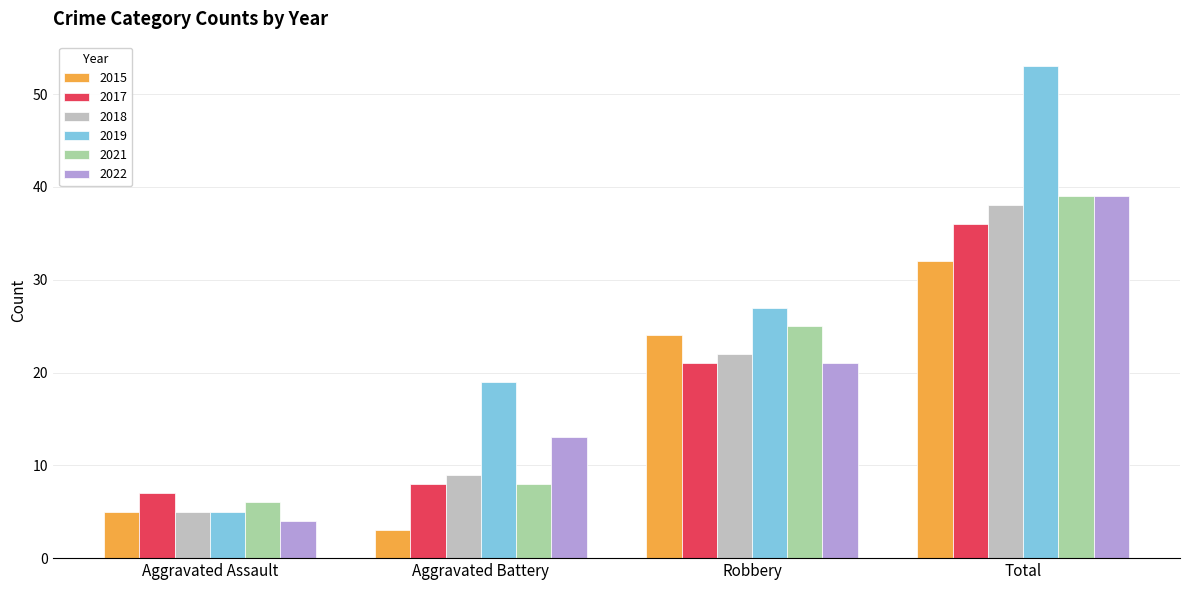

What are all the series names shown in the legend?

2015, 2017, 2018, 2019, 2021, 2022